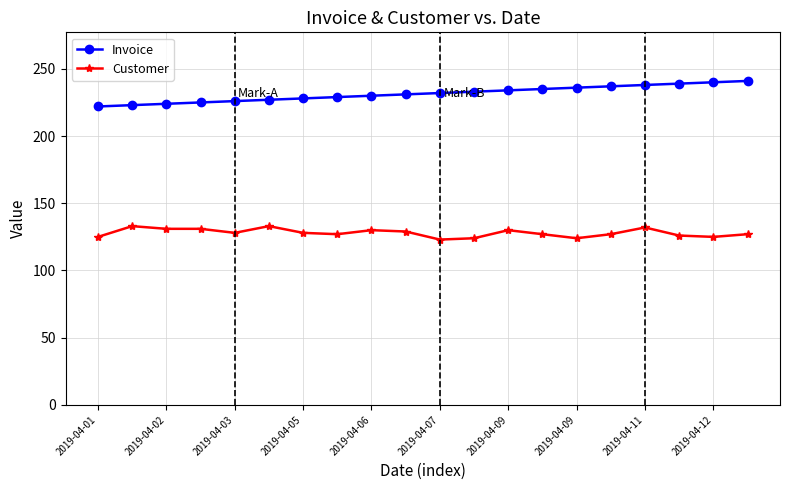

What is the average value of the Invoice series?

232